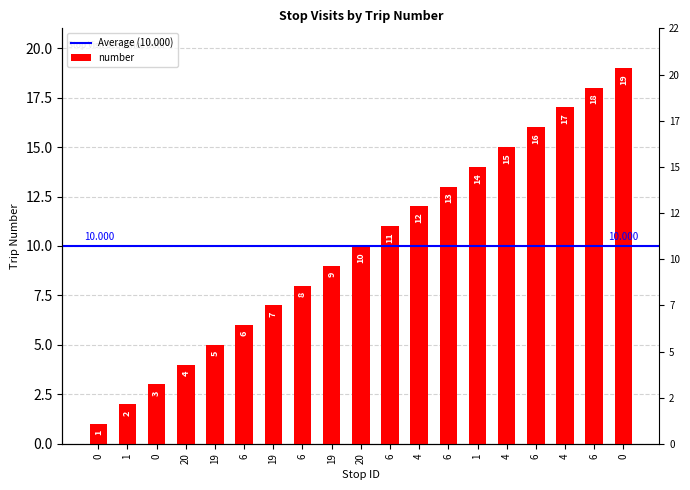

What is the sum of all values?

190